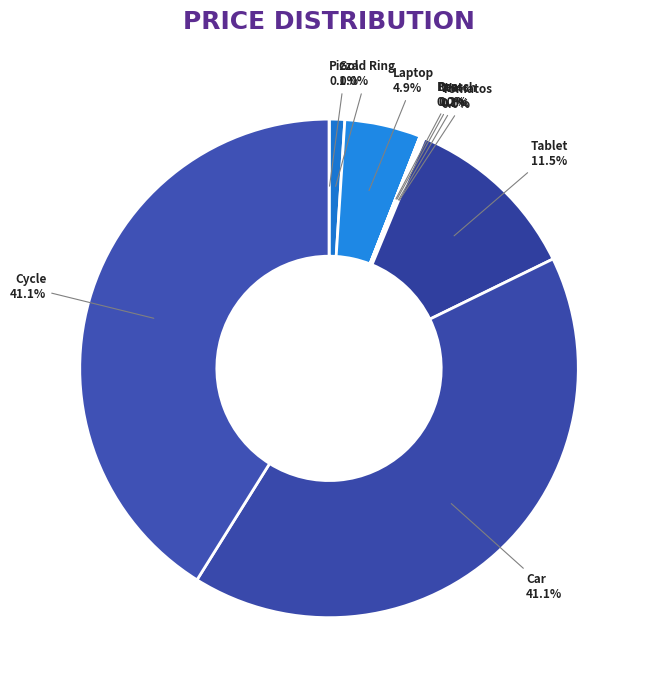

To the nearest percent, what is the average slice percentage?

10%